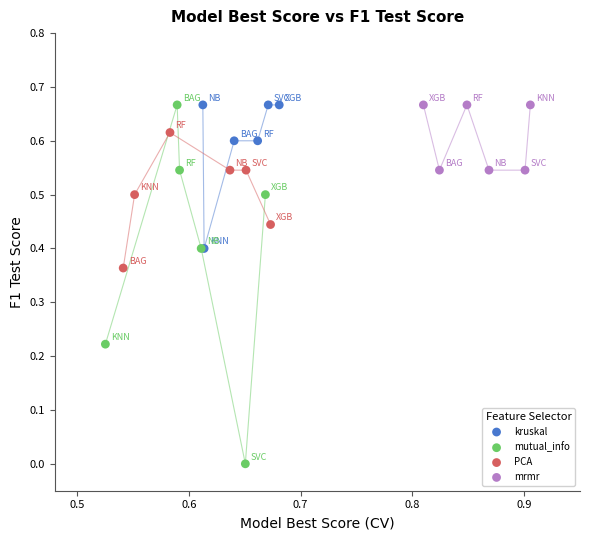

Which series has the largest Y range (max minus min)?

mutual_info